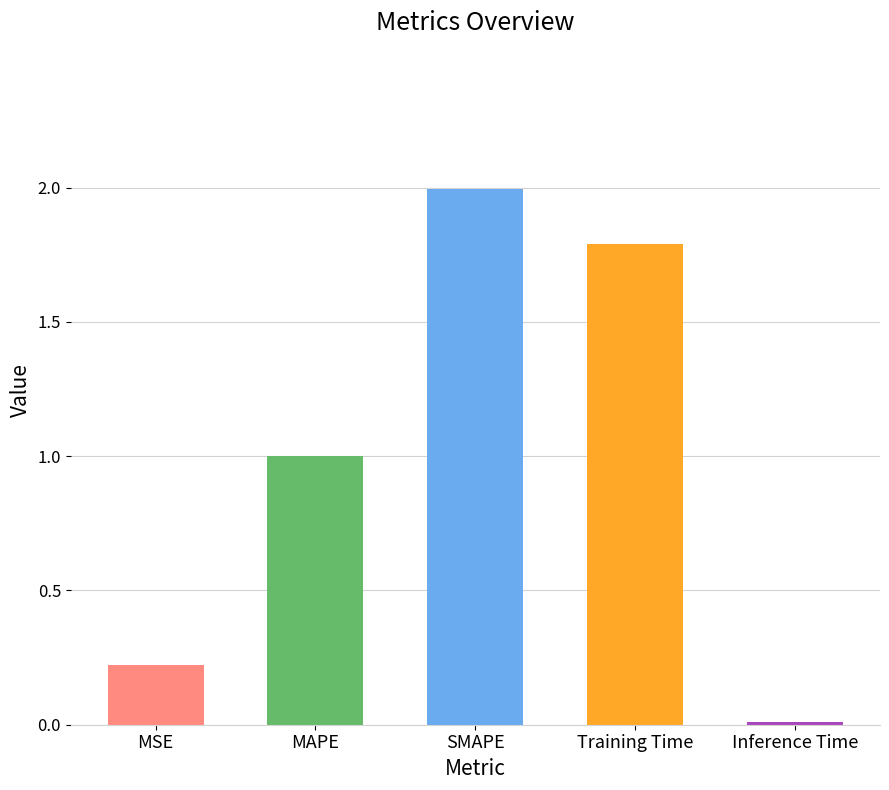

What position from the right is MSE?

5